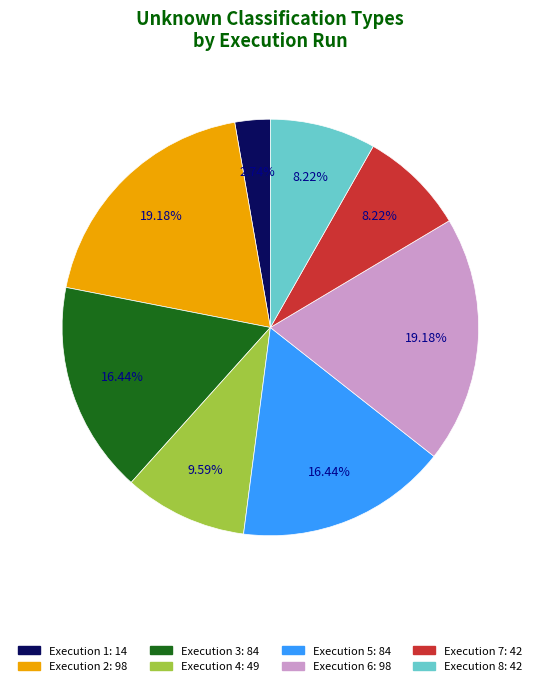

Does any single category account for the majority?

No